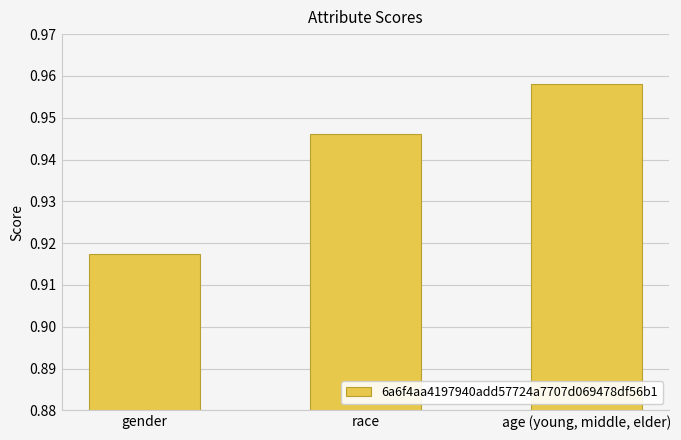

How many categories are shown in the chart?

3